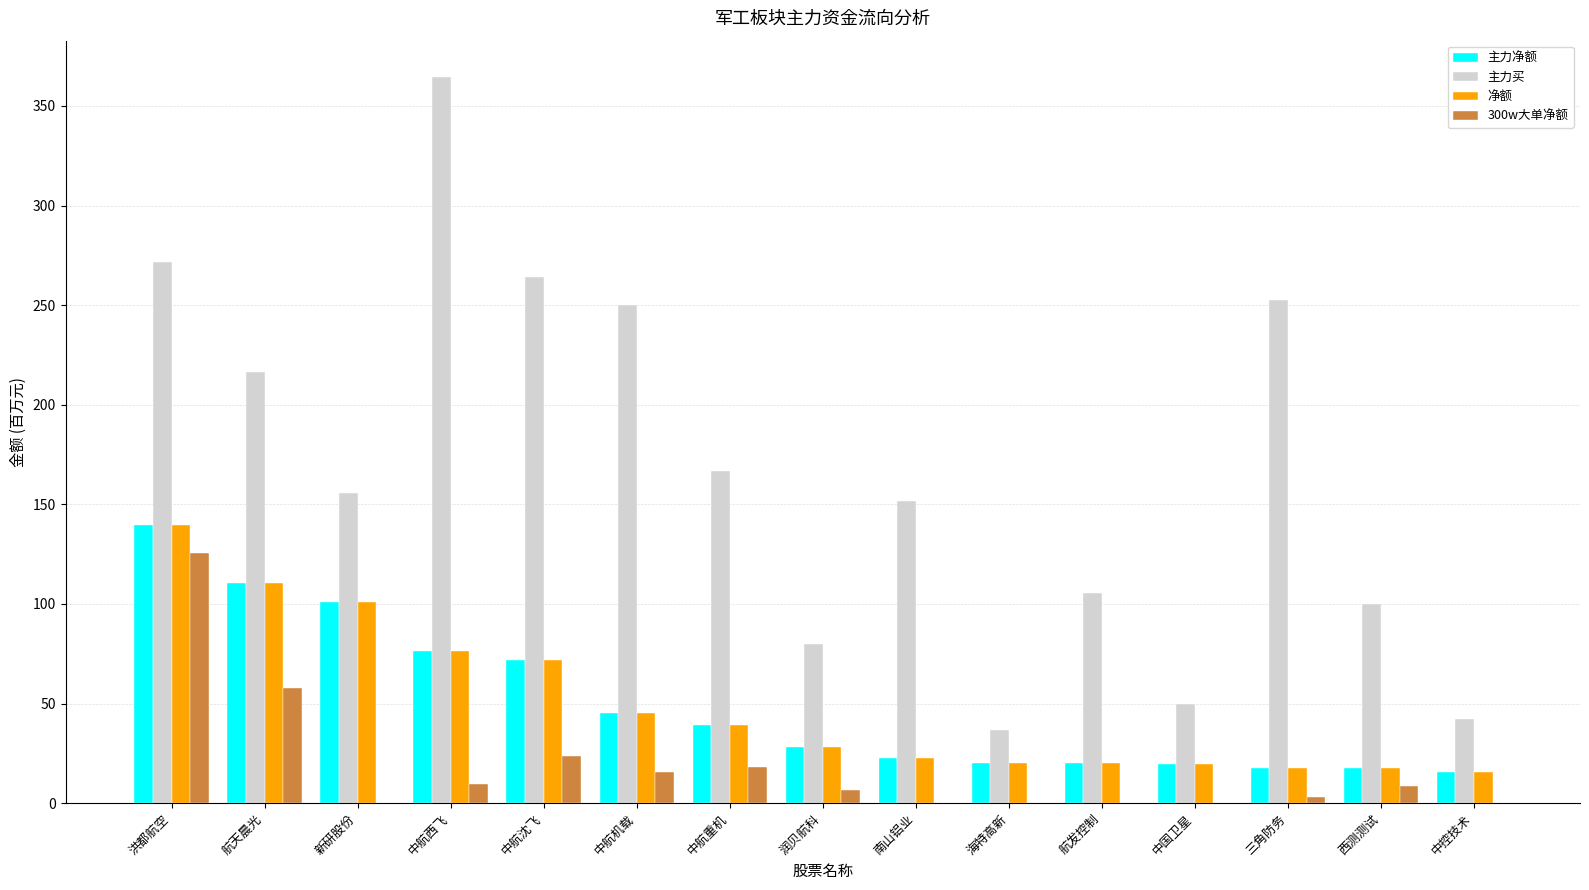

At which category is the sum across all series the highest?

洪都航空